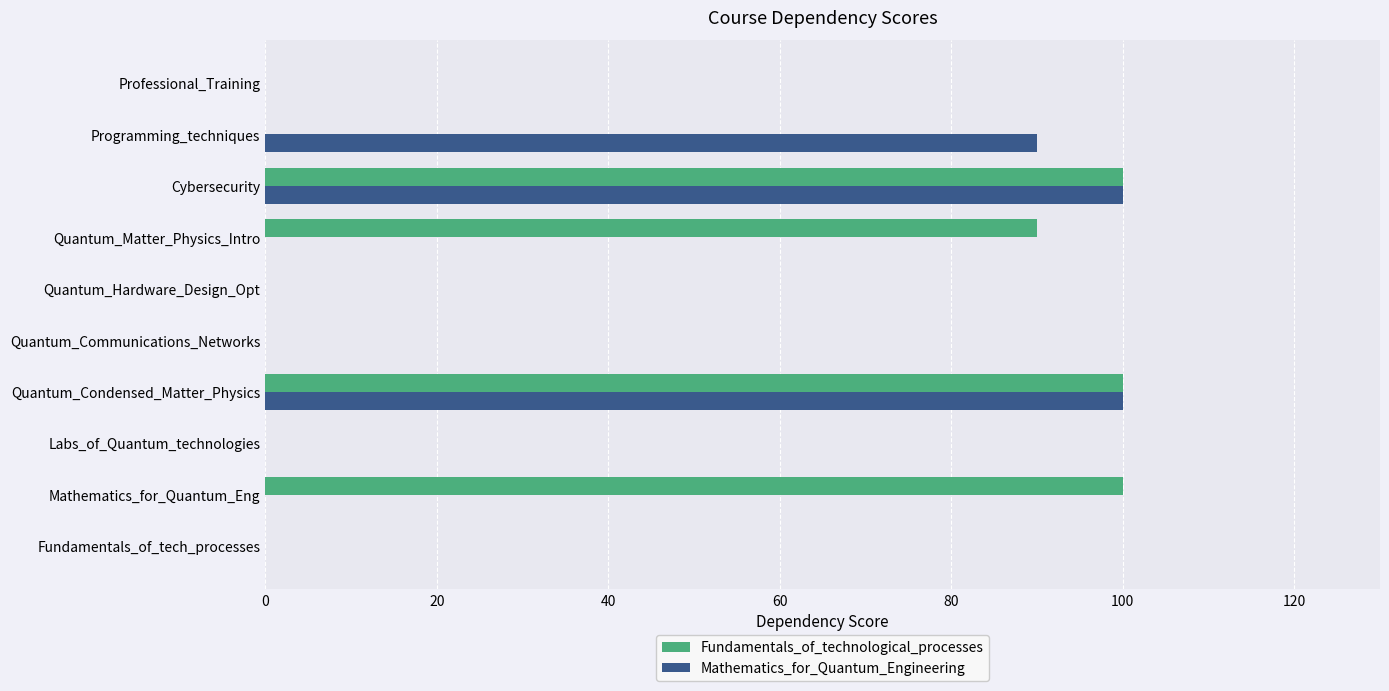

True or false: Mathematics_for_Quantum_Engineering has a value of -65 at Mathematics_for_Quantum_Eng.

False